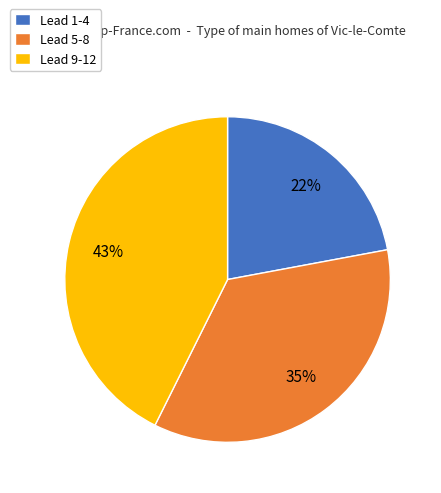

Is there any slice that represents more than half of the pie?

No